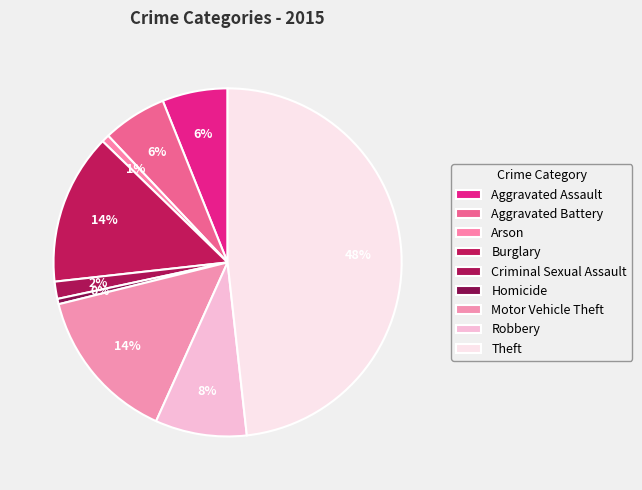

What is the largest slice in the pie chart?

Theft